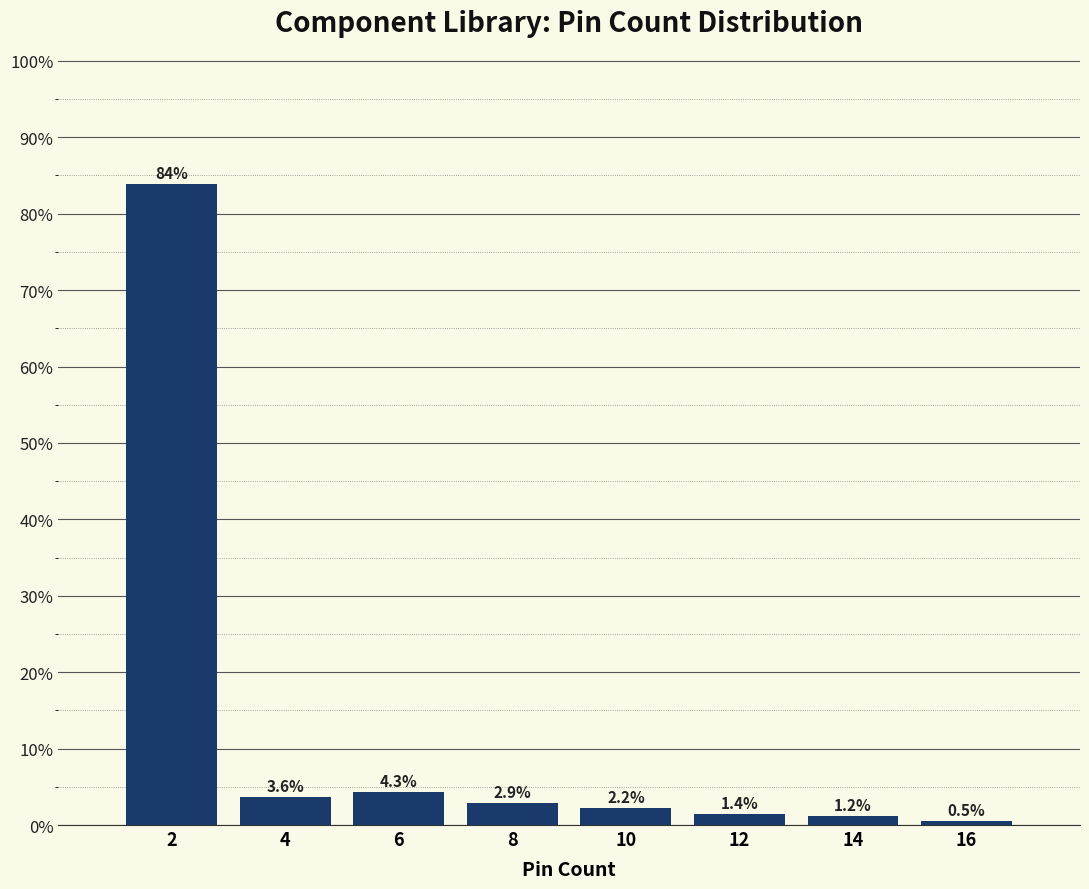

Reading left to right, list all the values displayed in this chart.

2=83.9	4=3.6	6=4.3	8=2.9	10=2.2	12=1.4	14=1.2	16=0.5